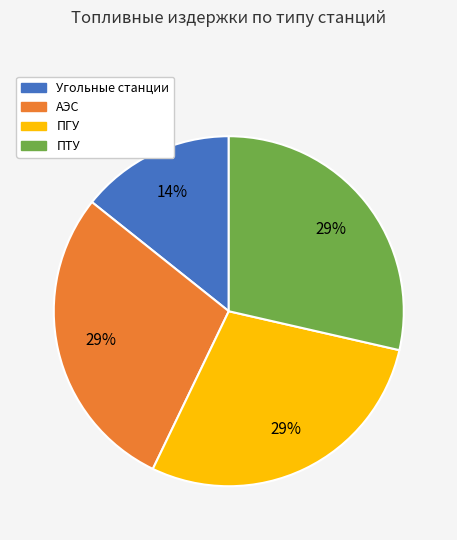

Do ПГУ and АЭС together represent more than half of the pie?

Yes